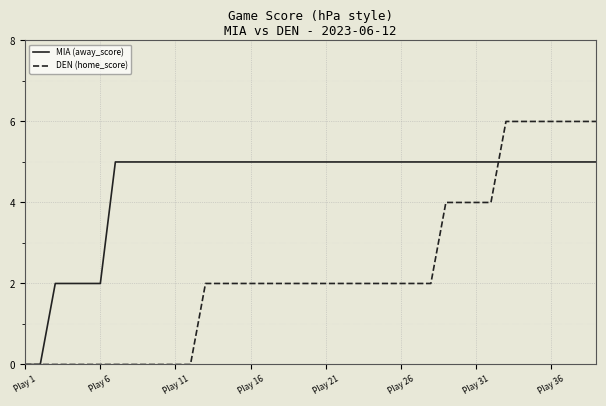

Which series has the widest spread of values?

DEN (home_score)